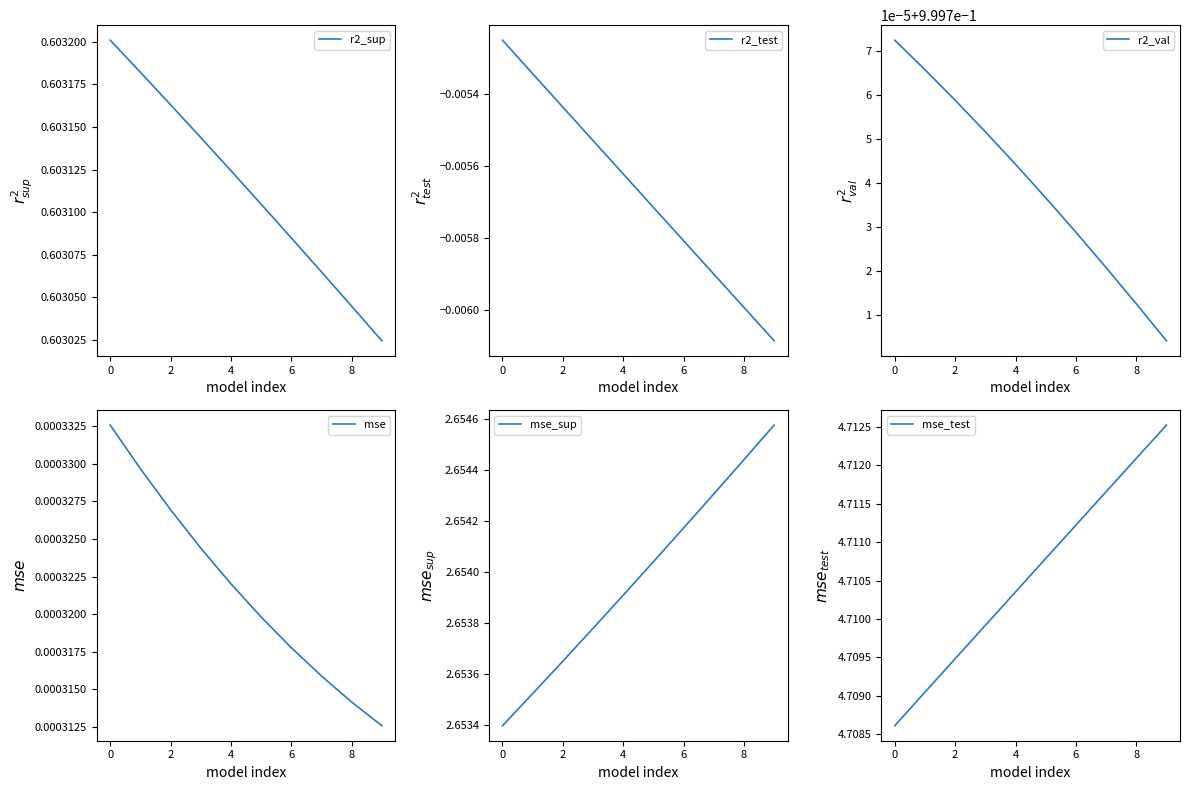

Which series has the widest spread of values?

mse_test